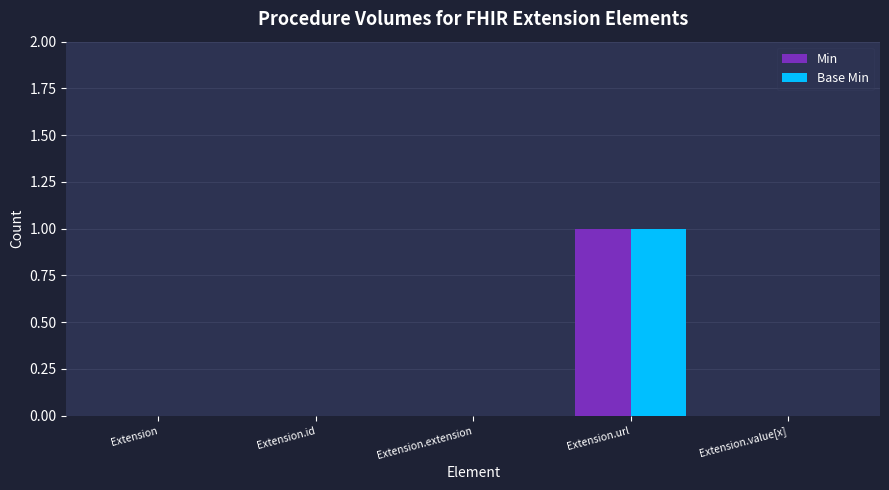

Which category has the highest value across all series?

Extension.url